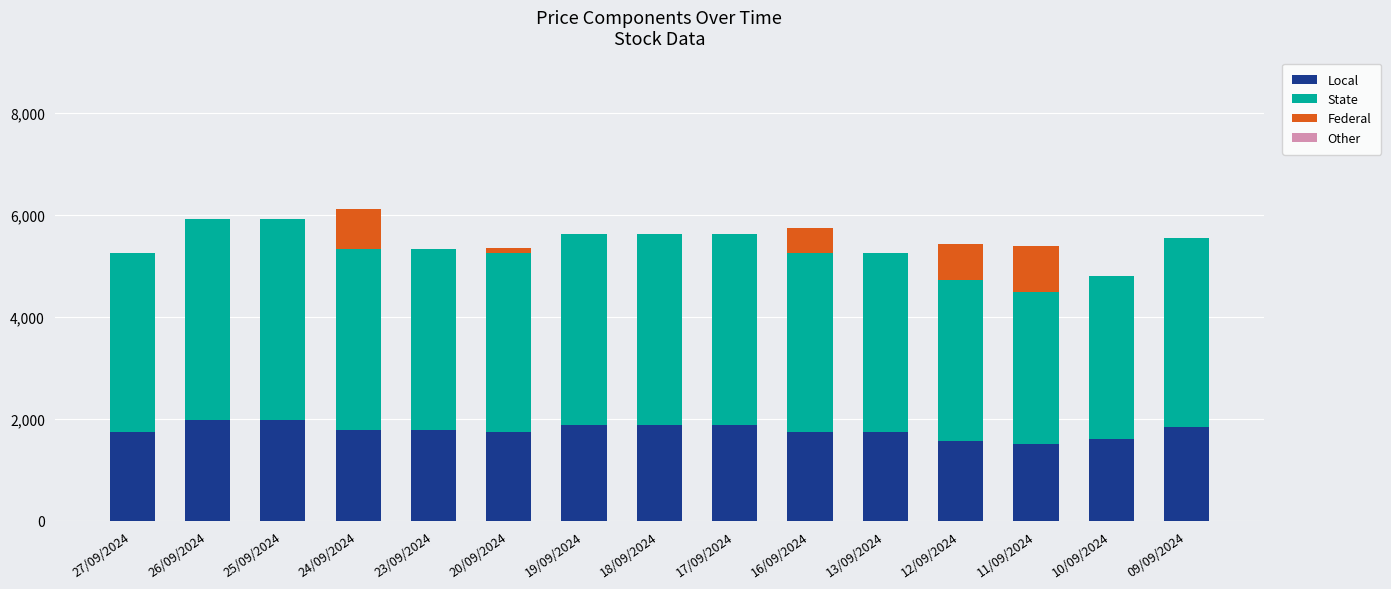

What is the sum of all Local values?

26650